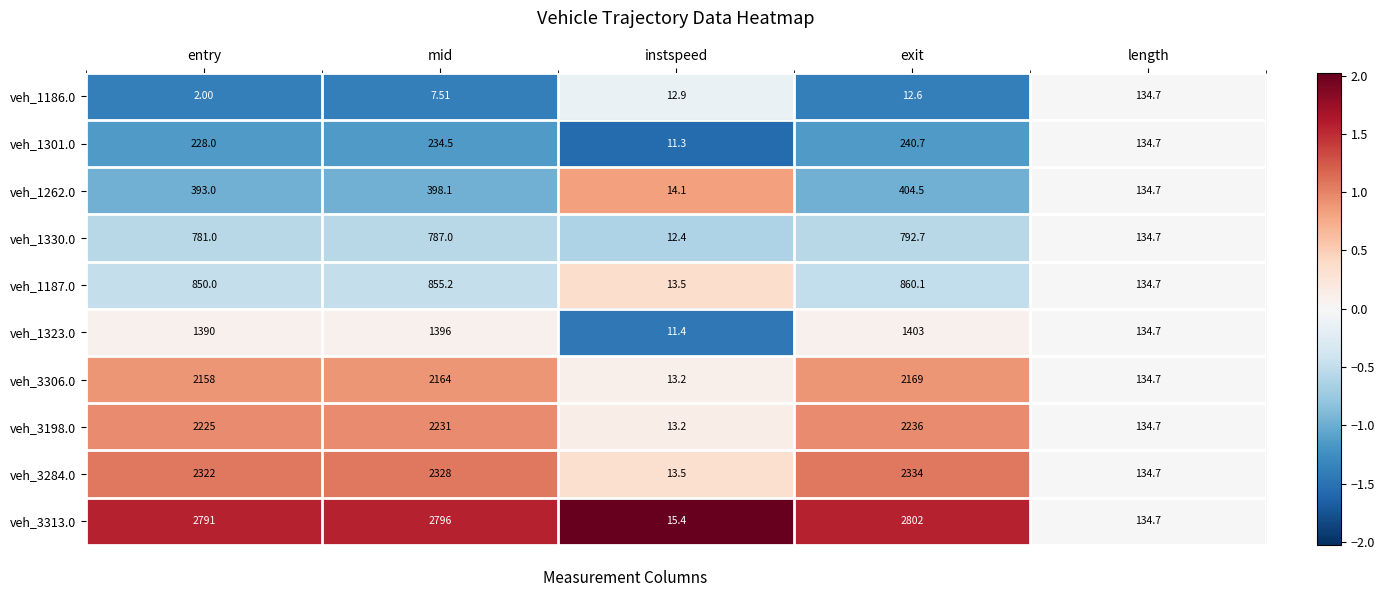

What is the greatest value displayed?

2802.0